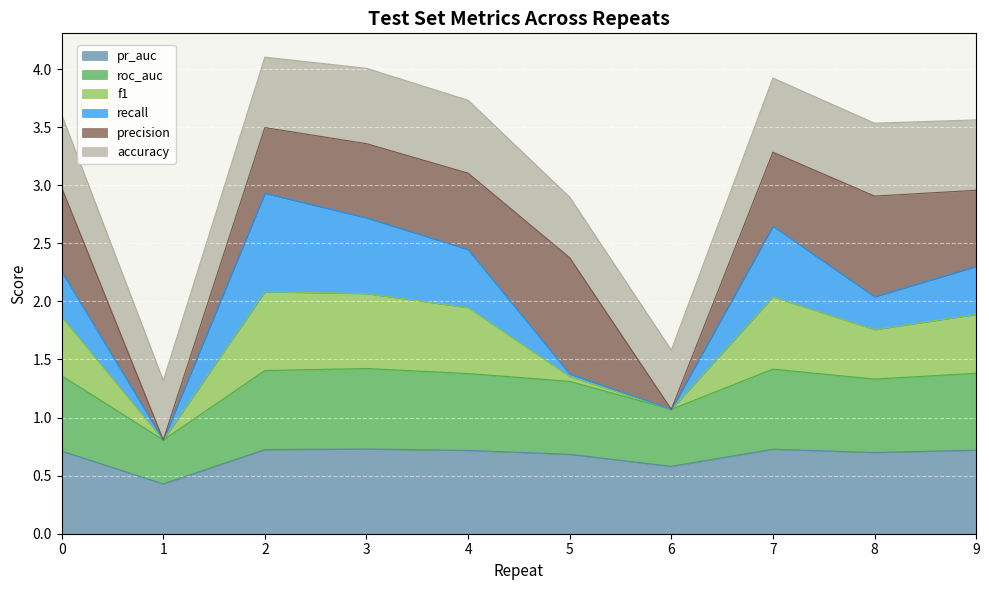

The f1 series shows 3.6 at 3. True or false?

False